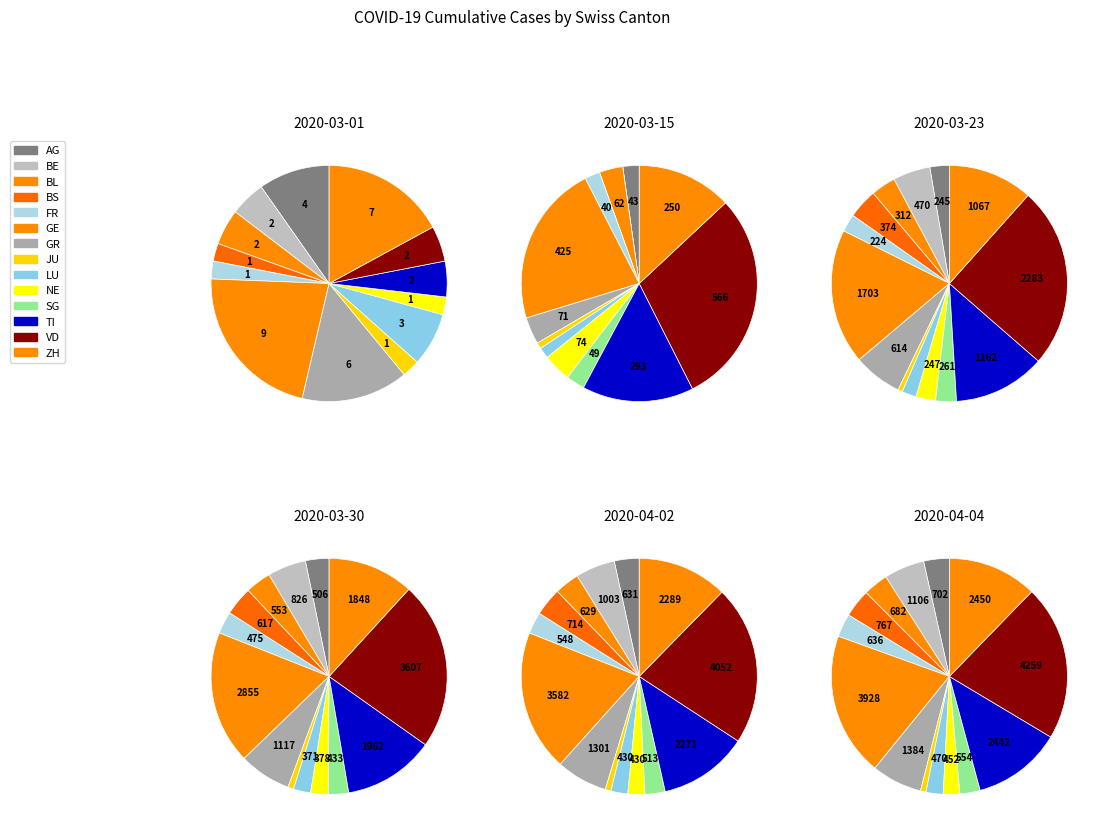

What is the smallest slice in the pie chart?

SG